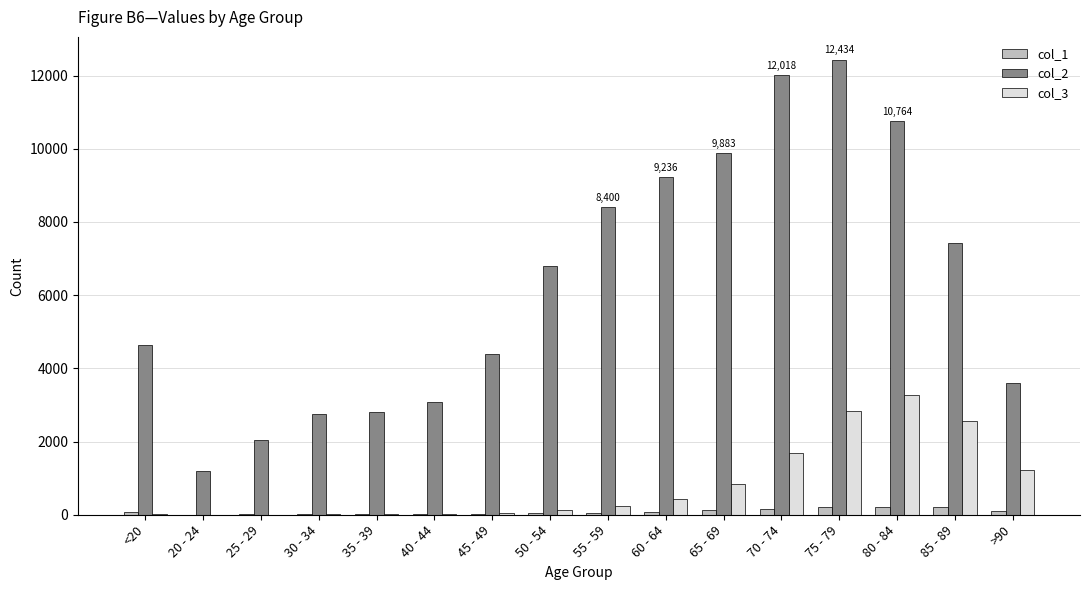

What is the greatest value displayed?

12434